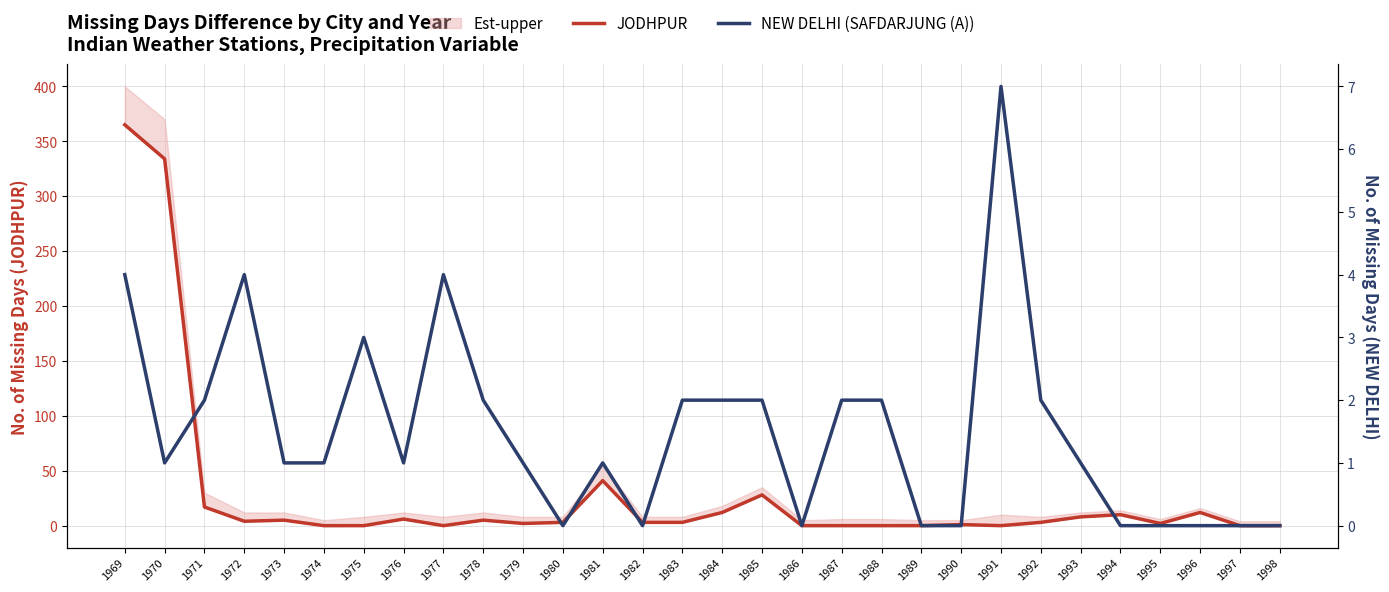

At which category does JODHPUR reach its first local valley?

1972